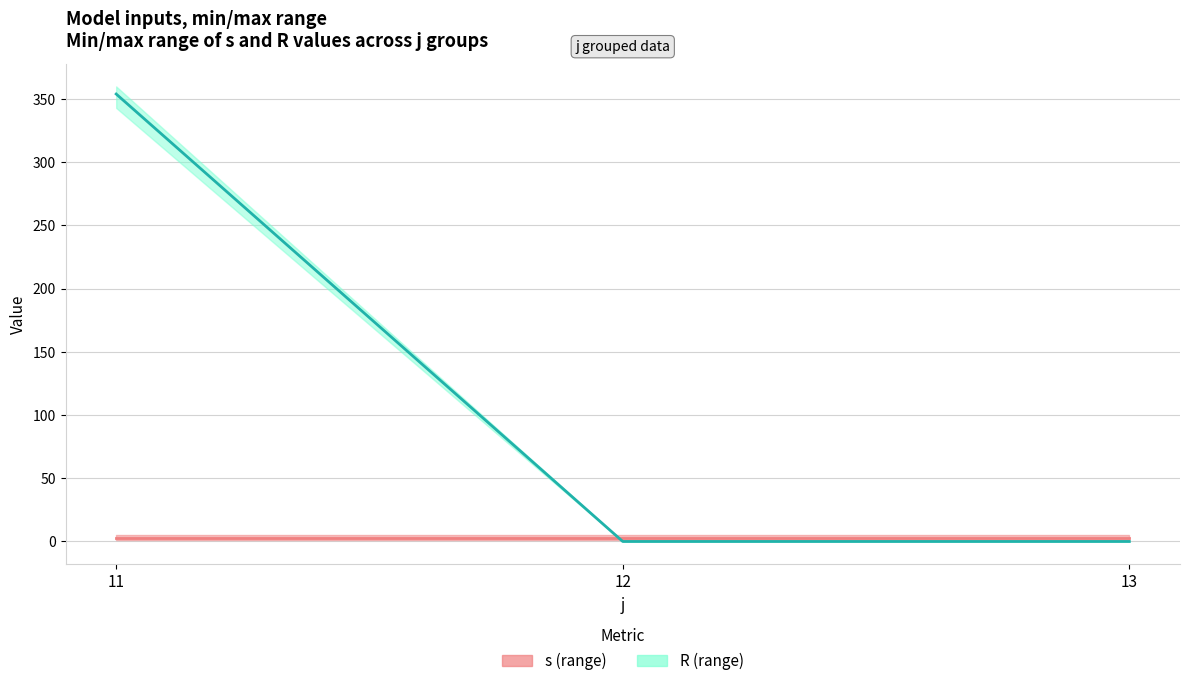

At which label does R (mean) reach its peak?

11